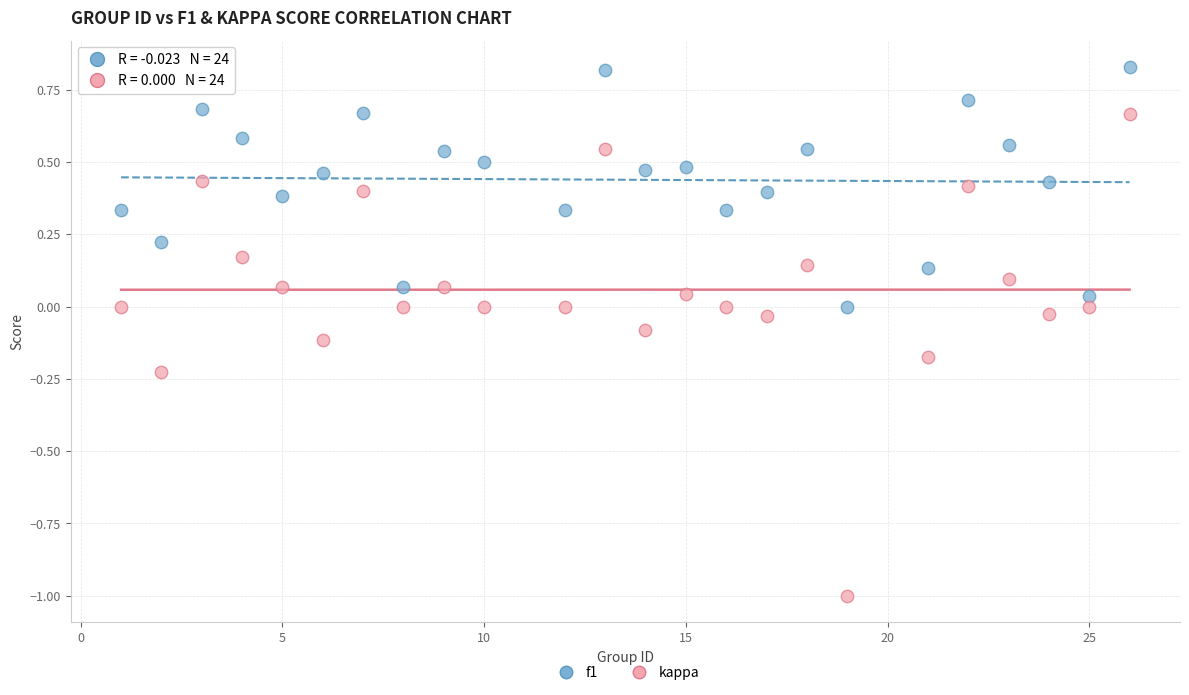

What are all the series names shown in the legend?

f1, kappa